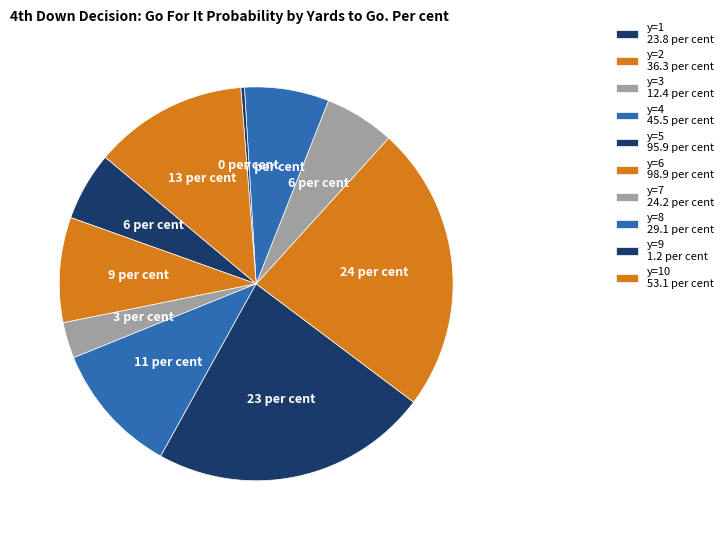

How many segments does this pie chart have?

10